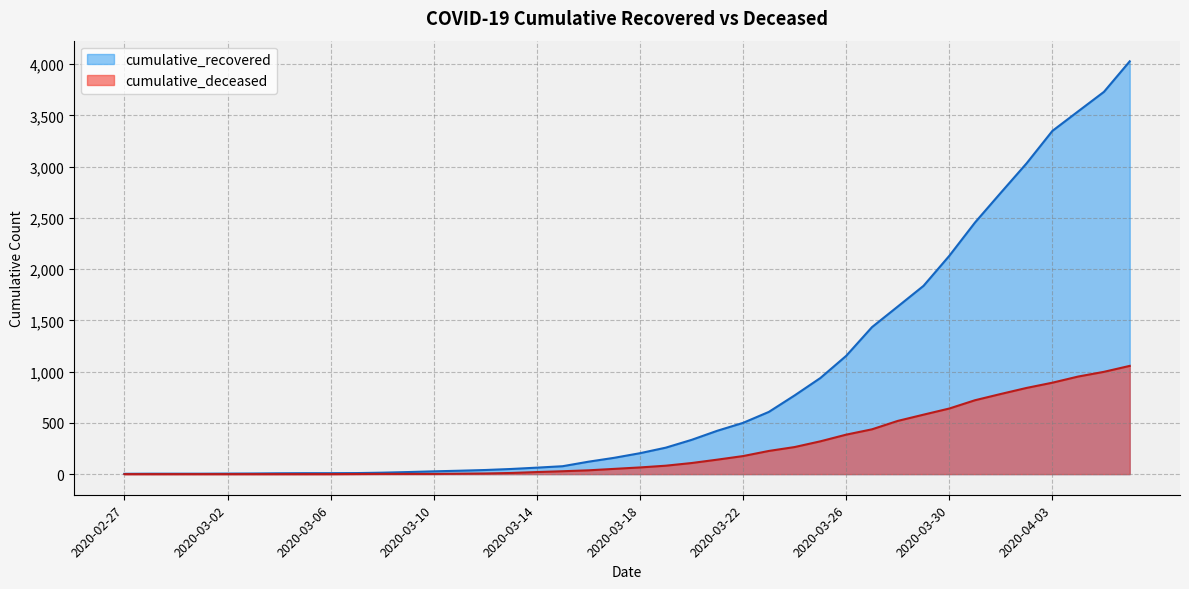

The value of cumulative_recovered at 2020-04-03 is 3349. True or false?

True